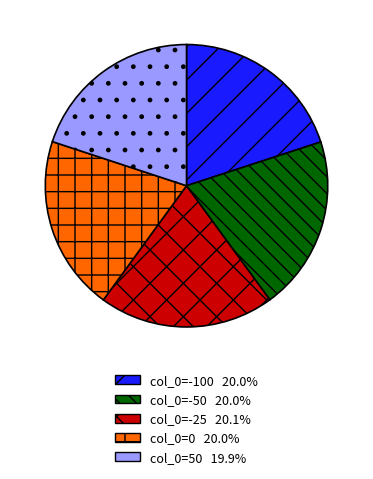

Is there a majority slice in this chart?

No